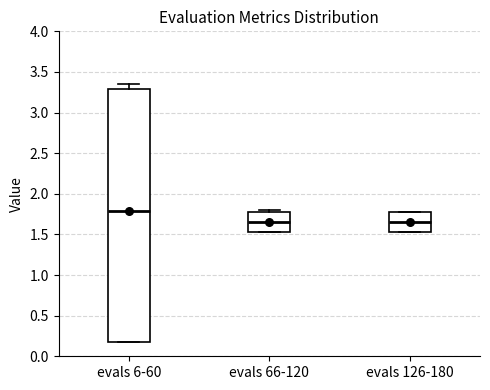

Reading left to right, read every box against the y-axis: the position of its median line, the range the box covers, and the ends of its whiskers. The values are not printed on the chart, so give them approximately, as read against the axis.

evals 6-60: median 1.80, box 0.20 to 3.30, whiskers 0.20 to 3.35
evals 66-120: median 1.65, box 1.55 to 1.80, whiskers 1.55 to 1.80 (just above the box's upper edge)
evals 126-180: median 1.65, box 1.55 to 1.80, whiskers 1.55 to 1.80